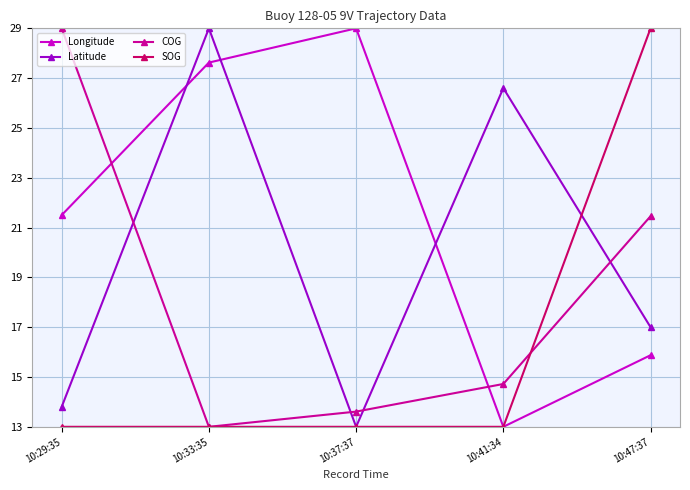

Rank the series by their average value, from lowest to highest.

SOG, COG, Latitude, Longitude